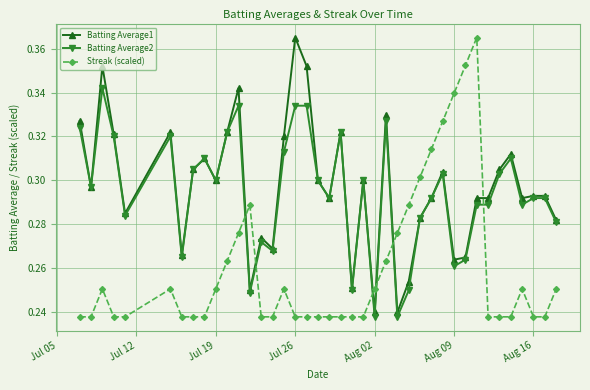

How many Batting Average1 values are between 0 and 1?

40